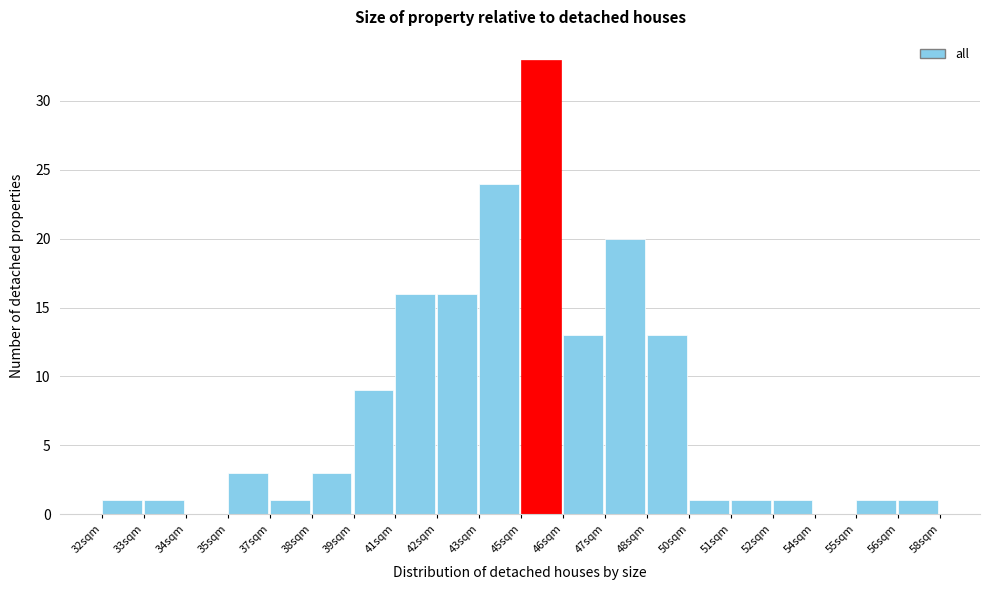

Reading left to right, extract all data points from this chart.

32sqm=1	33sqm=1	34sqm=0	35sqm=3	37sqm=1	38sqm=3	39sqm=9	41sqm=16	42sqm=16	43sqm=24	45sqm=33	46sqm=13	47sqm=20	48sqm=13	50sqm=1	51sqm=1	52sqm=1	54sqm=0	55sqm=1	56sqm=1